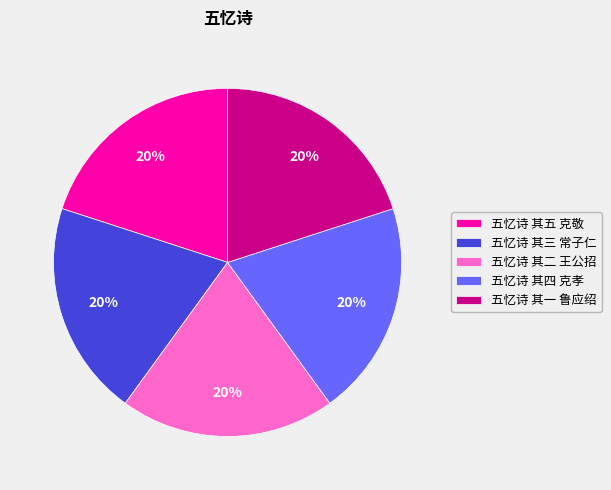

What percentage is the 五忆诗 其一 鲁应绍 slice, to the nearest percent?

20%